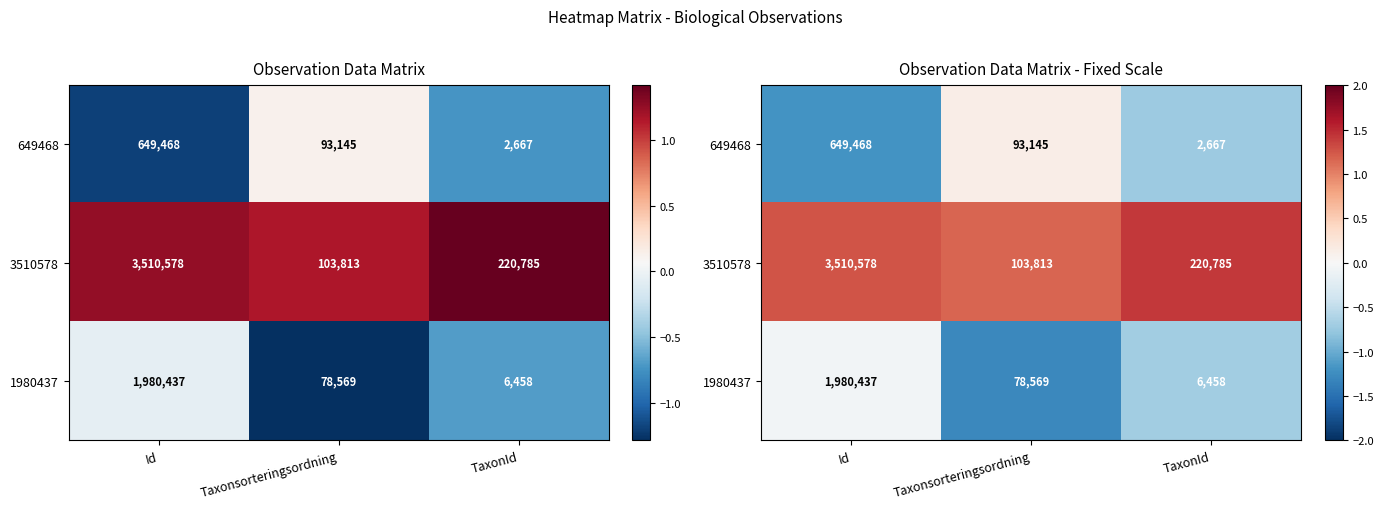

How many values in 649468 are below zero?

2